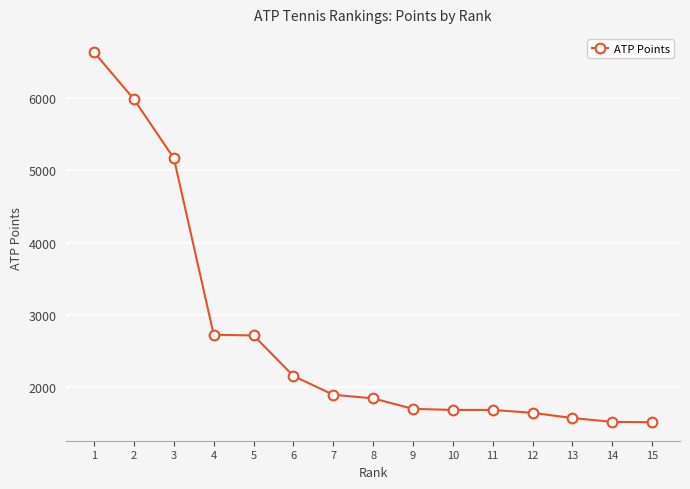

What is the change in value from 5 to 8?

-870